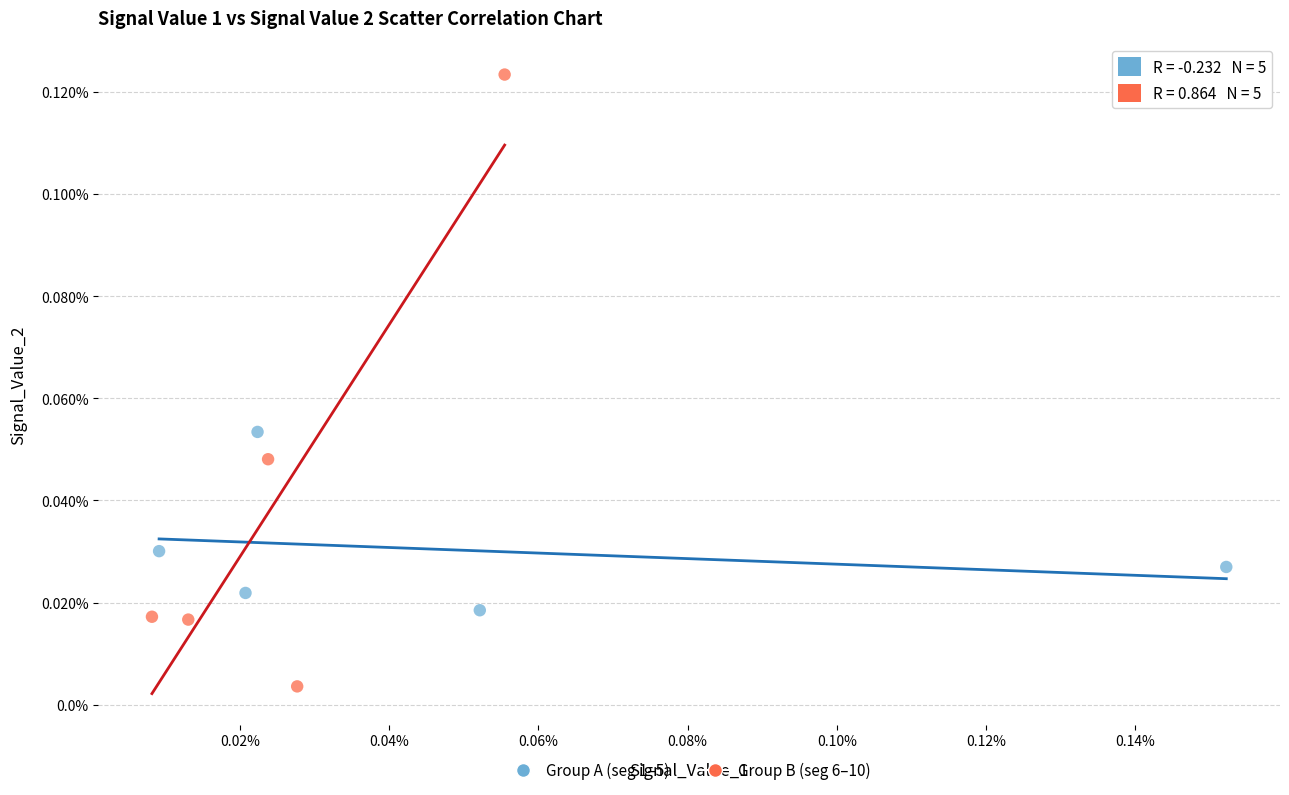

What are all the series names shown in the legend?

Group A (seg 1–5), Group B (seg 6–10)